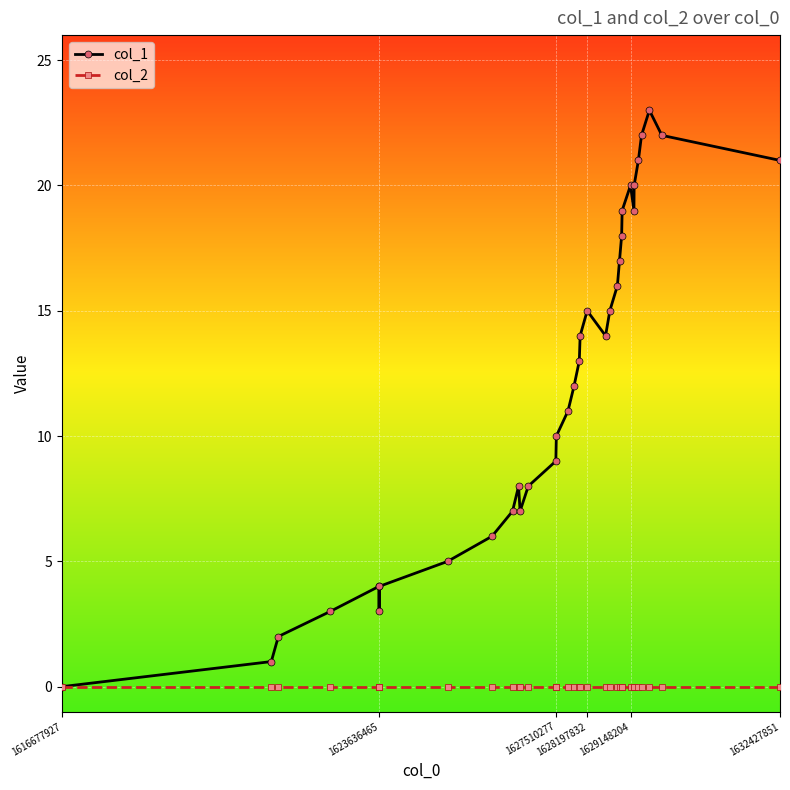

What is the difference between the maximum and minimum values in the col_1 series?

23